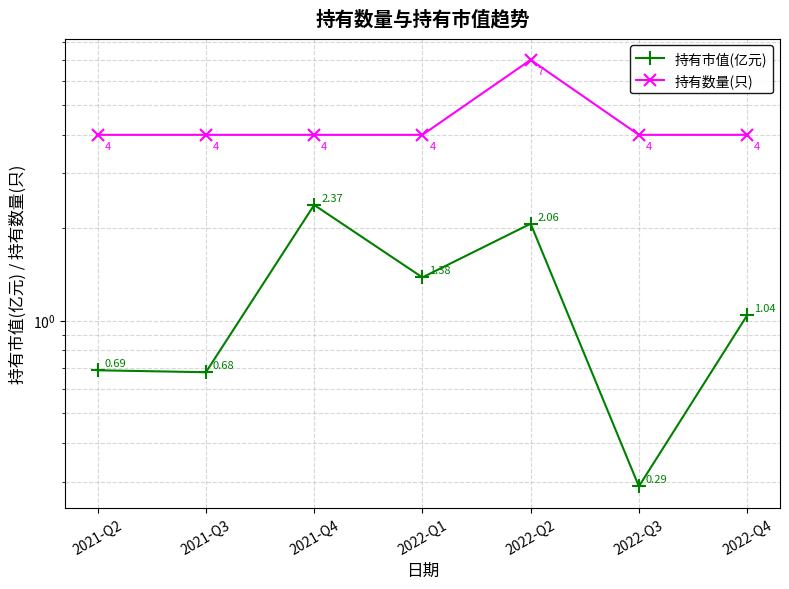

Reading right to left, transcribe all the data shown in this chart.

持有市值(亿元): 2022-Q4=1.0	2022-Q3=0.3	2022-Q2=2.1	2022-Q1=1.4	2021-Q4=2.4	2021-Q3=0.7	2021-Q2=0.7
持有数量(只): 2022-Q4=4.0	2022-Q3=4.0	2022-Q2=7.0	2022-Q1=4.0	2021-Q4=4.0	2021-Q3=4.0	2021-Q2=4.0